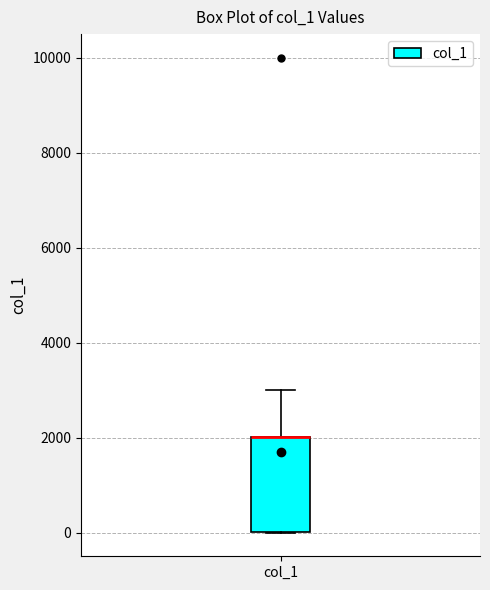

Transcribe this box plot: give where the median line is, the range the box spans, and where the two whiskers end, as read against the y-axis. The values are not printed on the chart, so give them approximately, as read against the axis.

median 2000 (drawn on the box's upper edge), box 0 to 2000, whiskers 0 to 3000